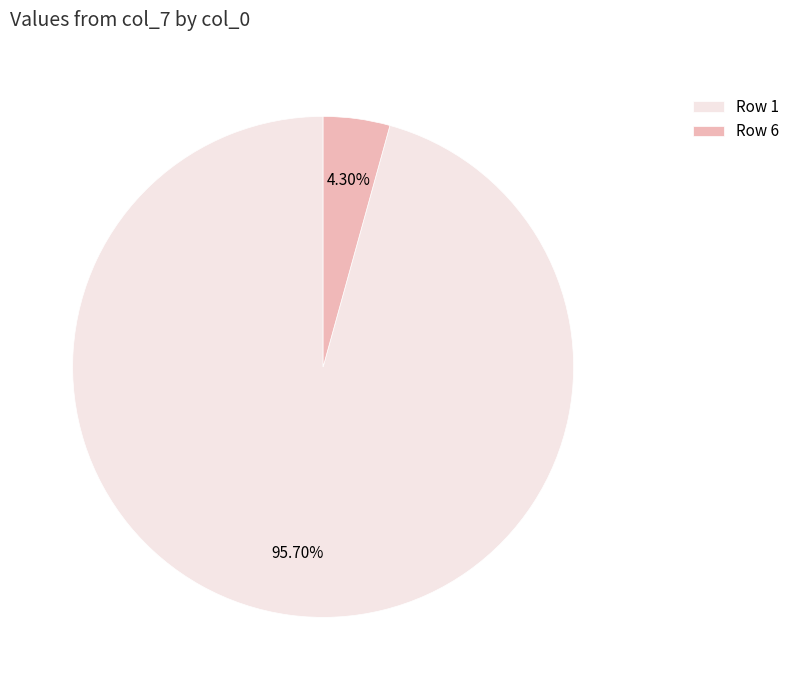

Count the number of slices in the pie.

2